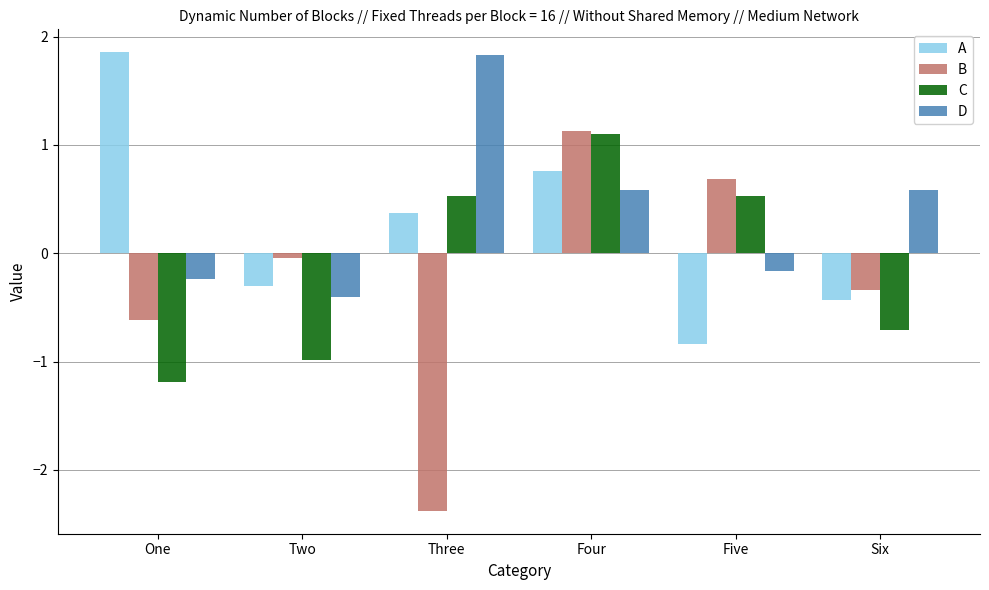

What position from the left is Six?

6